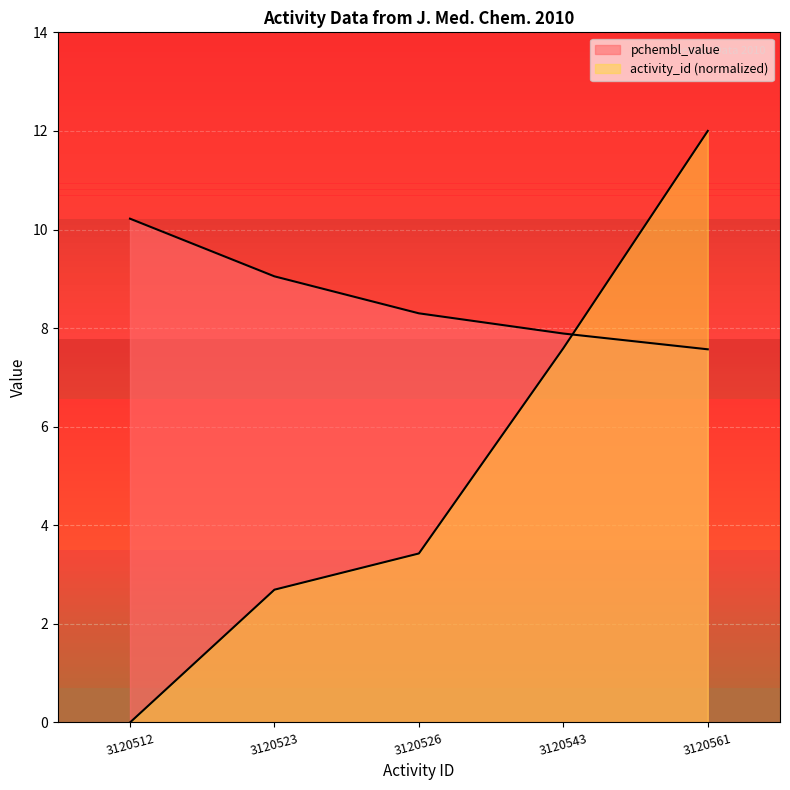

Rank the categories by activity_id value from lowest to highest.

3120512, 3120523, 3120526, 3120543, 3120561